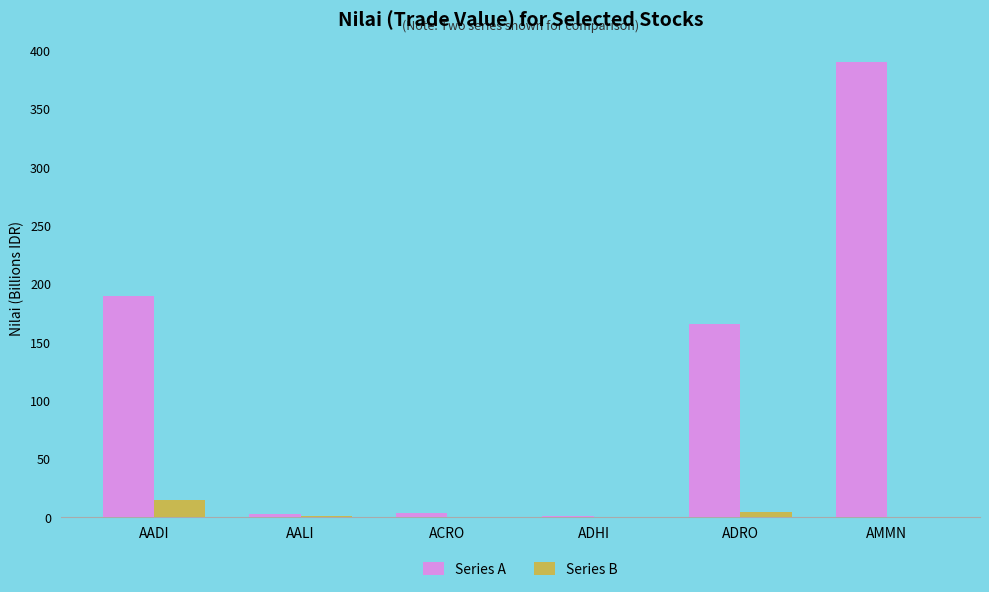

Which category has the highest value in the Series A series?

AMMN